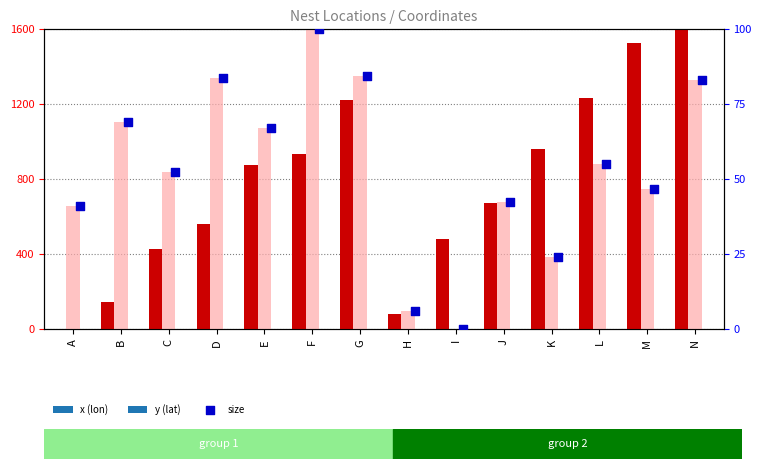

Which series has the largest total across all categories?

y (lat)